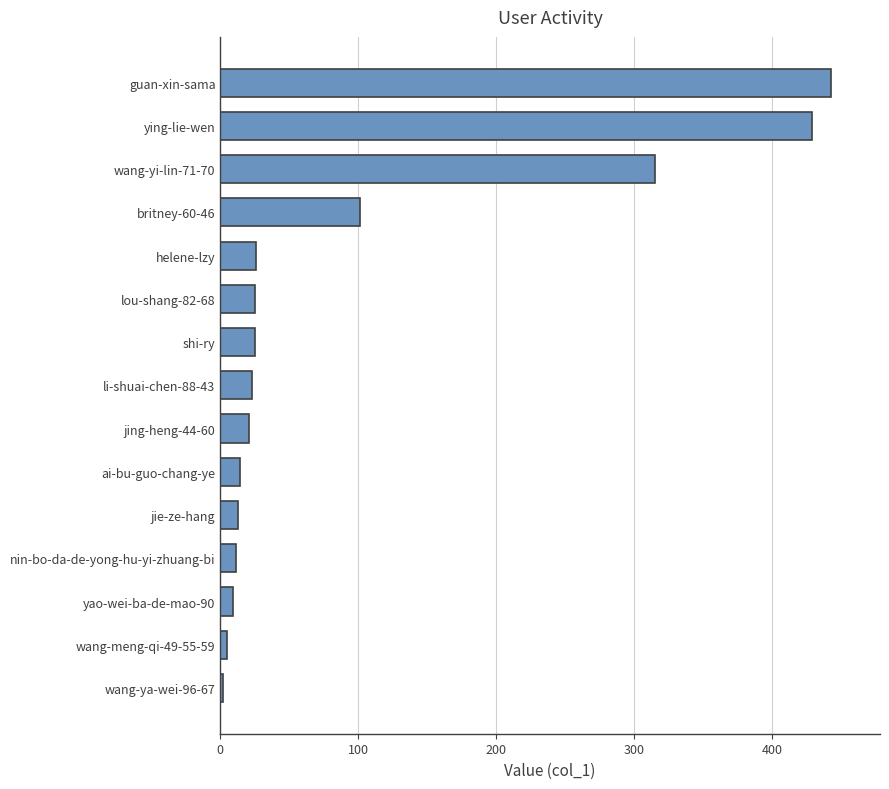

Where is the data nearest to the value 222?

wang-yi-lin-71-70